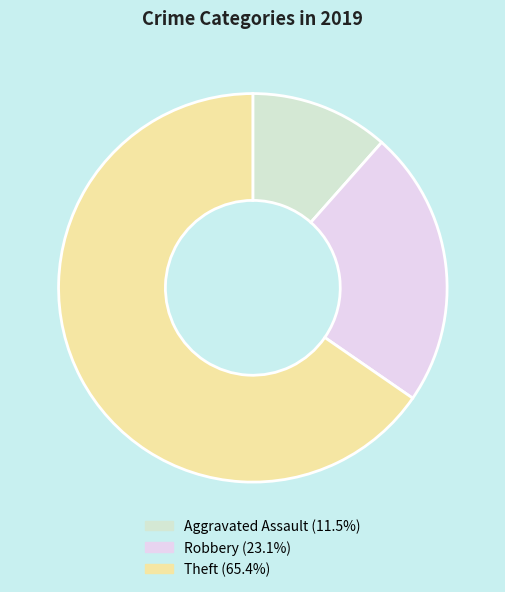

To the nearest percent, what is the difference between the Aggravated Assault and Robbery slice percentages?

12%